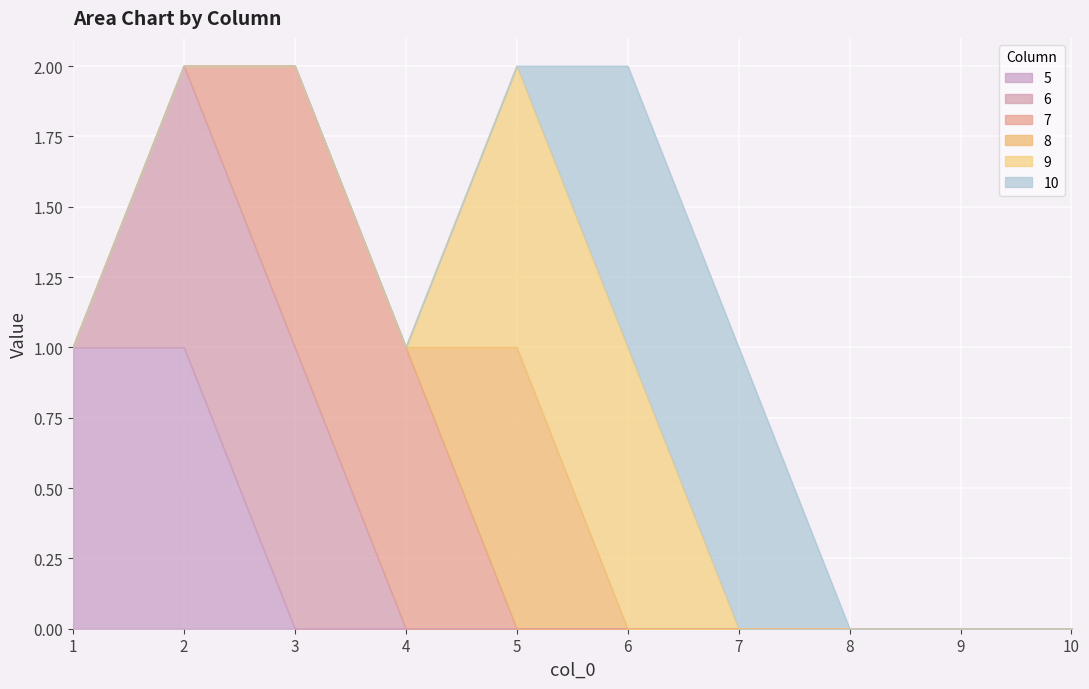

Reading left to right, what are all the values shown in this chart?

5: 1=1	2=1	3=0	4=0	5=0	6=0	7=0	8=0	9=0	10=0
6: 1=0	2=1	3=1	4=0	5=0	6=0	7=0	8=0	9=0	10=0
7: 1=0	2=0	3=1	4=1	5=0	6=0	7=0	8=0	9=0	10=0
8: 1=0	2=0	3=0	4=0	5=1	6=0	7=0	8=0	9=0	10=0
9: 1=0	2=0	3=0	4=0	5=1	6=1	7=0	8=0	9=0	10=0
10: 1=0	2=0	3=0	4=0	5=0	6=1	7=1	8=0	9=0	10=0